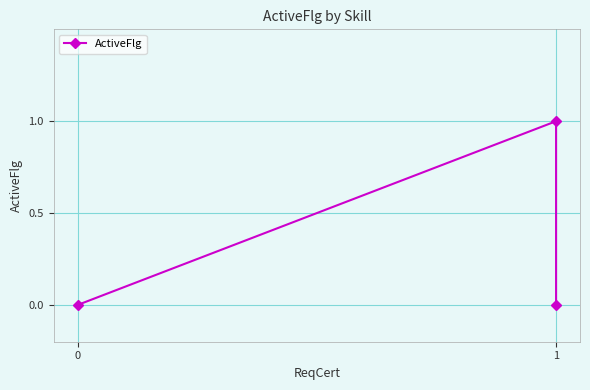

What is the maximum value shown in the chart?

1